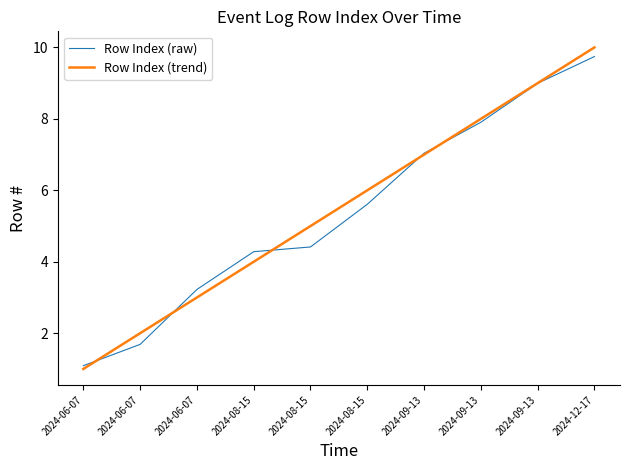

What are all the series names shown in the legend?

Row Index (raw), Row Index (trend)